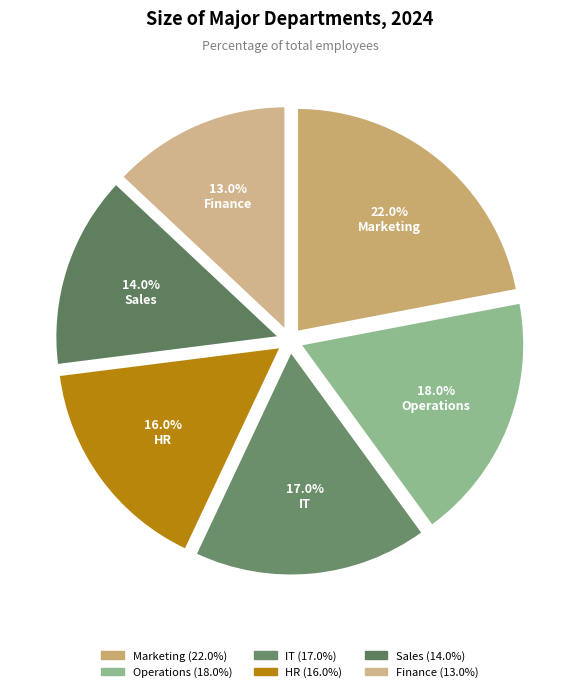

Is the sum of Finance and Operations greater than half?

No